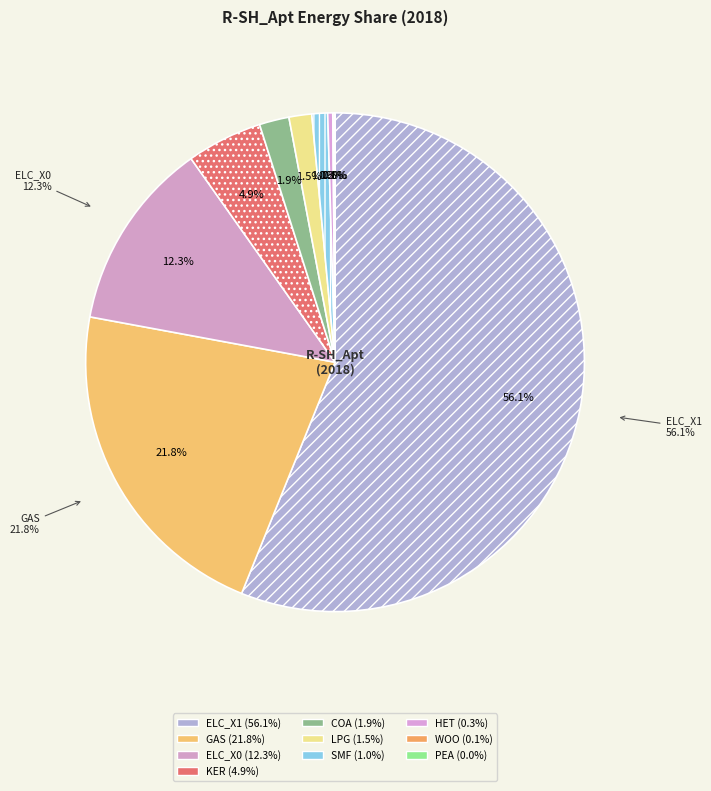

Which has a higher value, LPG or ELC_X1?

ELC_X1